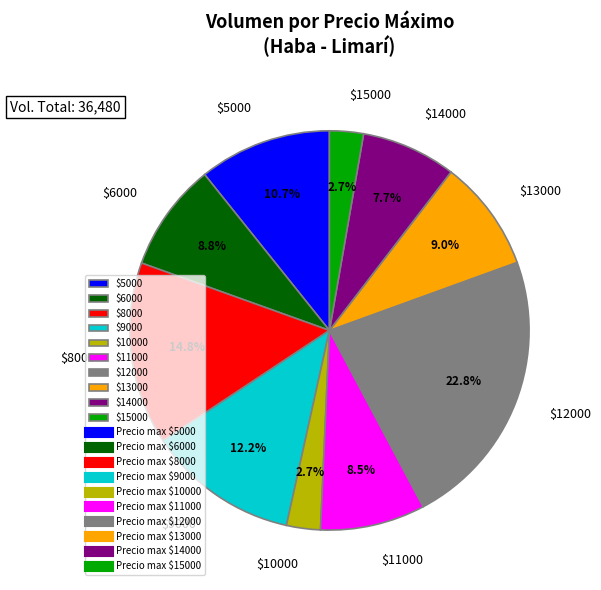

Is there any slice that represents more than half of the pie?

No